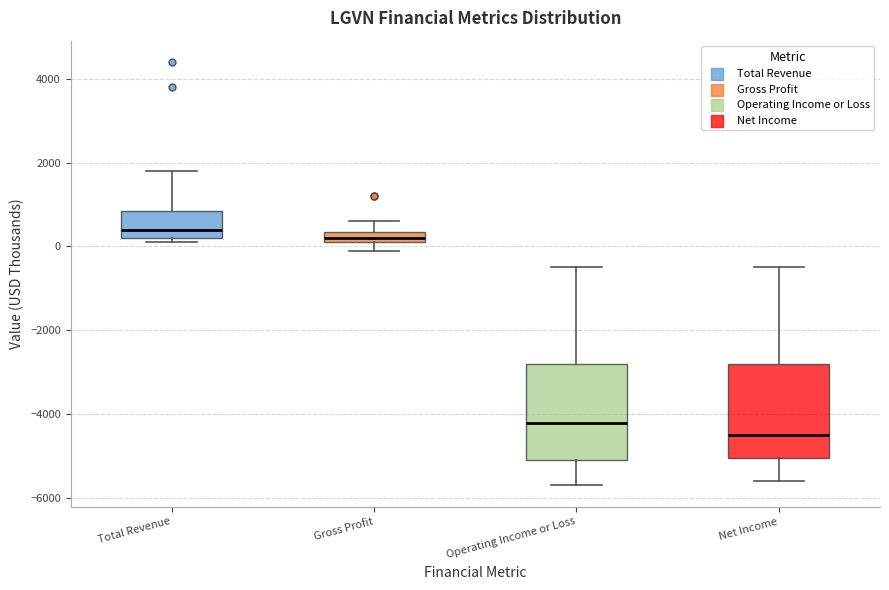

Which box has the highest median line?

Total Revenue